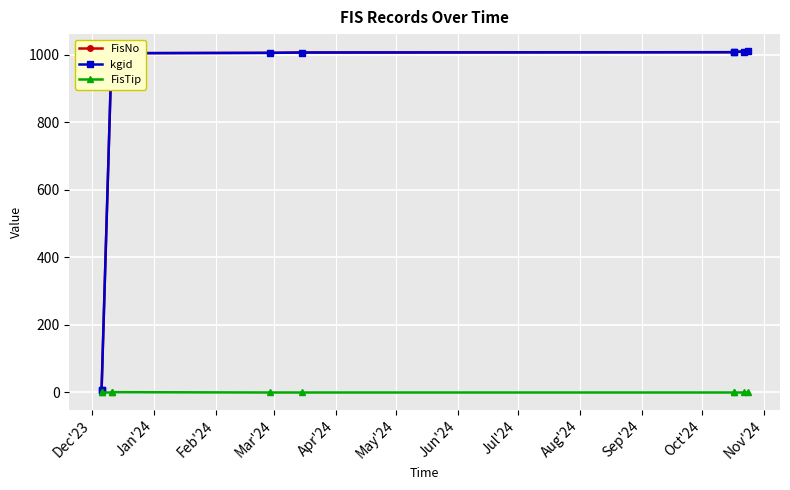

What is the lowest value of the FisNo series?

6